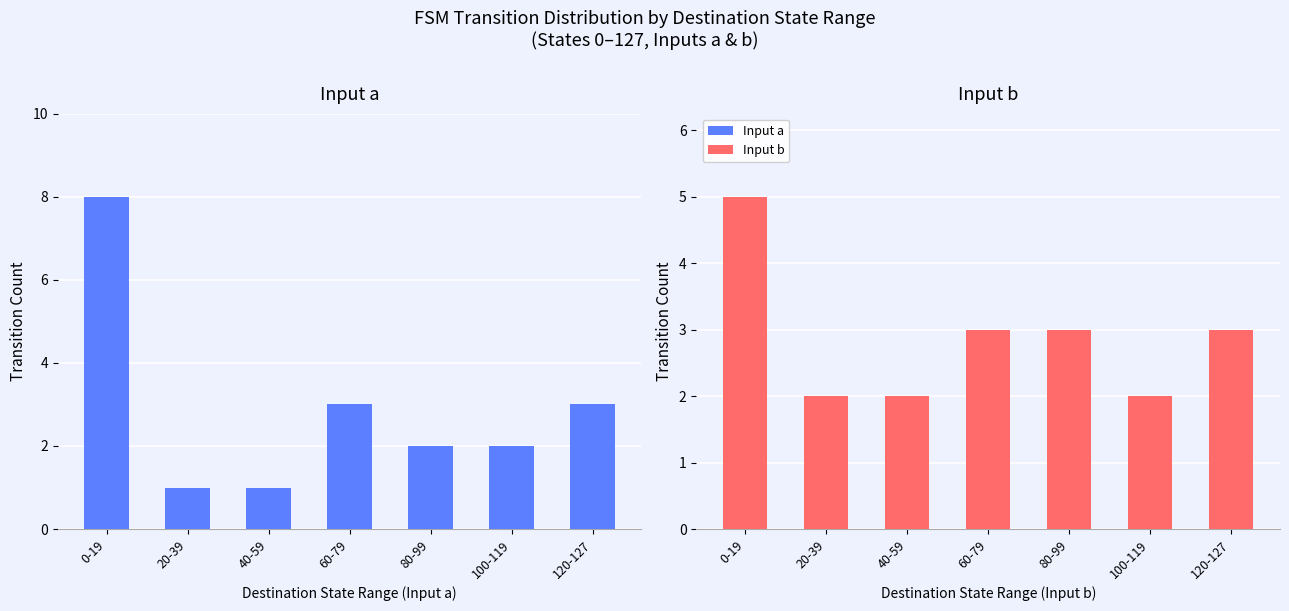

Reading left to right, transcribe all the data shown in this chart.

Input a: 0-19=8	20-39=1	40-59=1	60-79=3	80-99=2	100-119=2	120-127=3
Input b: 0-19=5	20-39=2	40-59=2	60-79=3	80-99=3	100-119=2	120-127=3